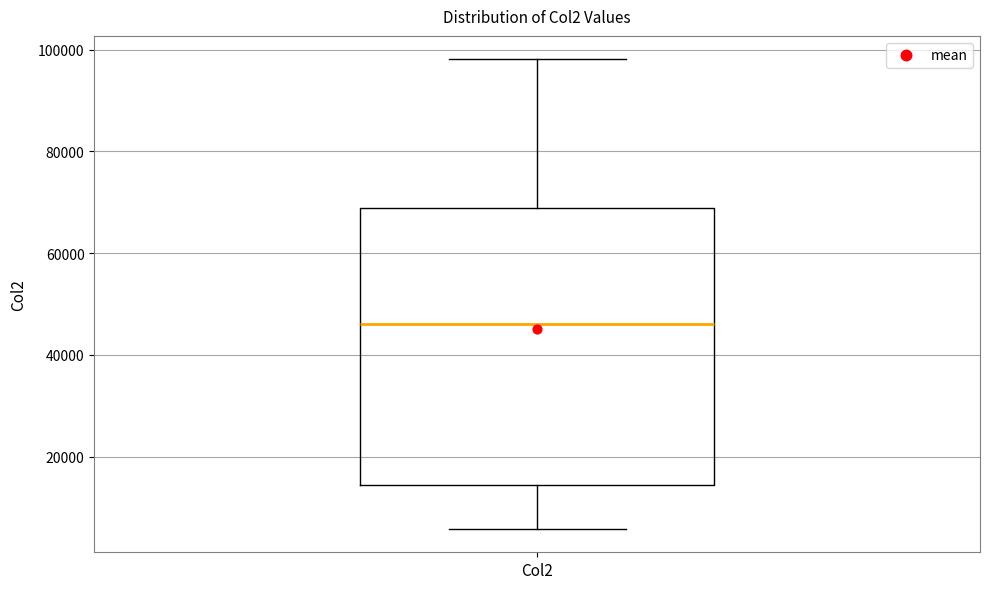

Where does the median line of the box for Col2 sit on the y-axis? The values are not printed on the chart, so give them approximately, as read against the axis.

46000